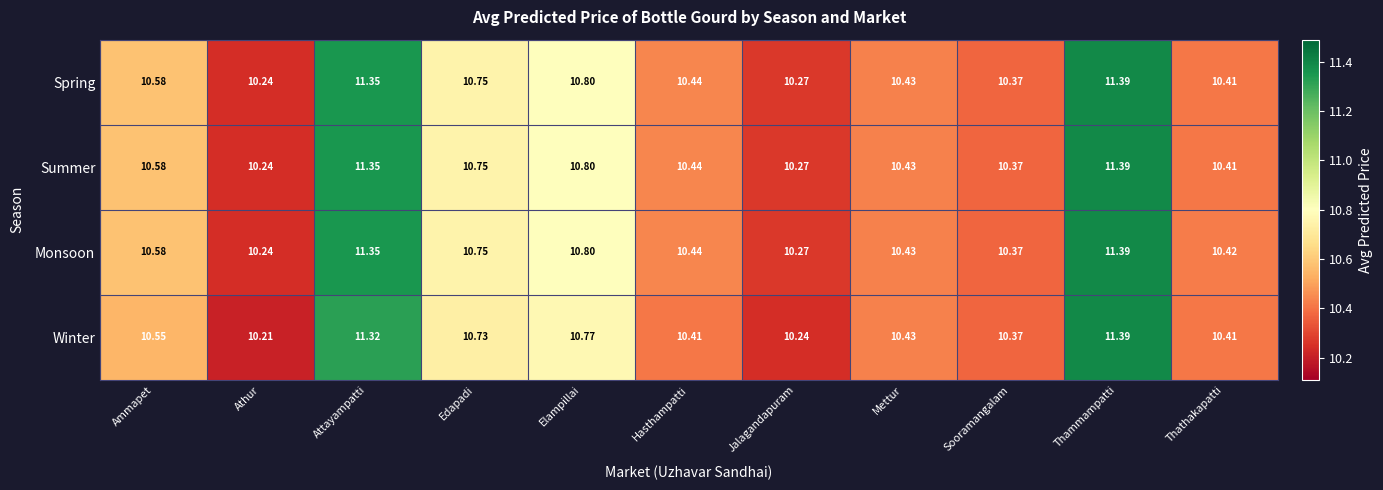

Is the value of Summer at Edapadi greater than the value of Monsoon at Ammapet?

Yes